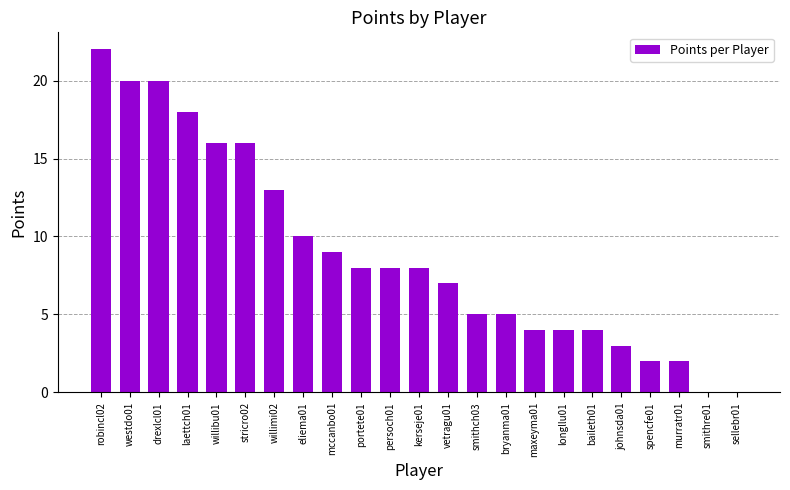

What is the sum of all values?

204